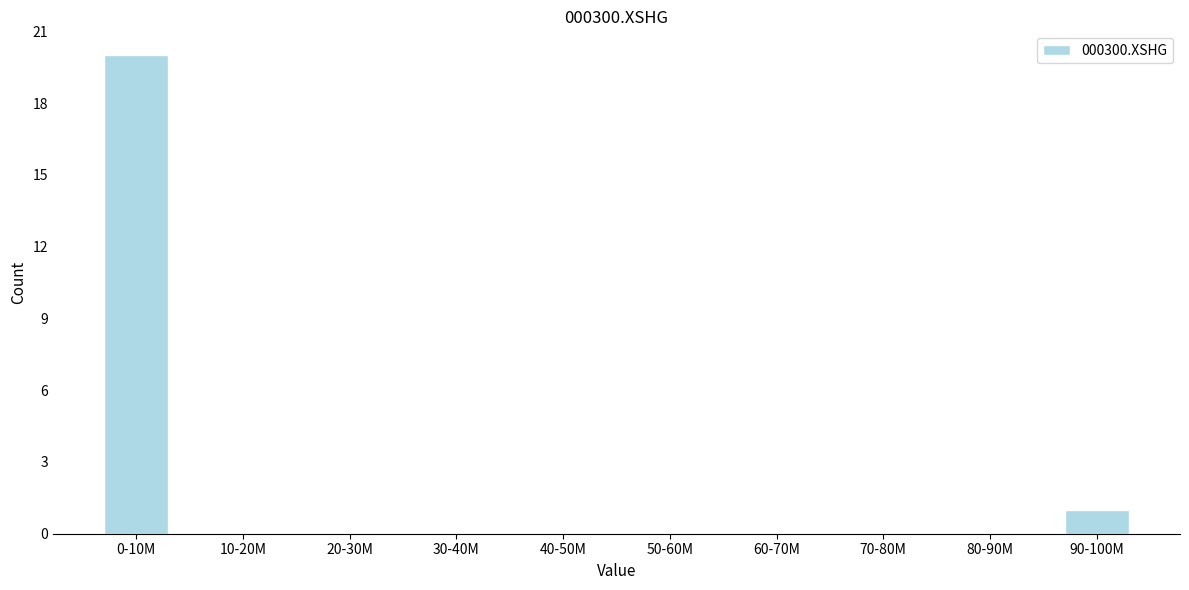

Reading left to right, extract all data points from this chart.

0-10M=20	10-20M=0	20-30M=0	30-40M=0	40-50M=0	50-60M=0	60-70M=0	70-80M=0	80-90M=0	90-100M=1